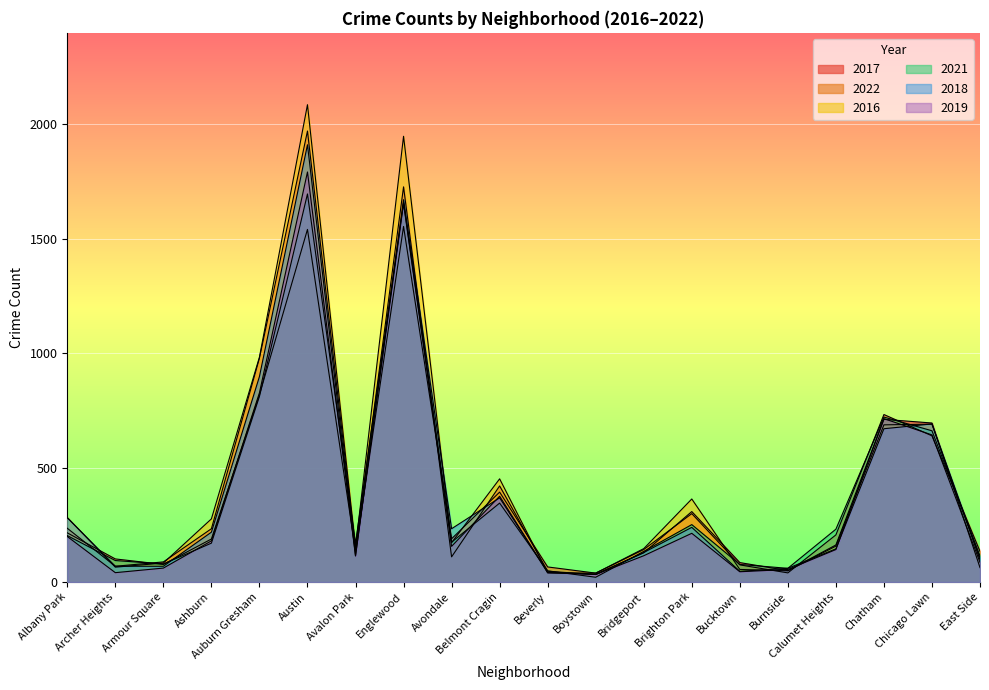

Reading left to right, what are all the values shown in this chart?

2017: 235	69	88	233	978	1971	143	1727	110	420	47	33	128	308	85	50	162	711	695	63
2022: 215	101	77	188	818	1541	135	1554	189	393	66	39	142	299	75	40	206	732	639	134
2016: 282	65	83	276	983	2086	151	1948	172	451	40	39	146	363	55	49	157	687	690	97
2021: 203	94	79	170	811	1696	168	1659	174	345	49	21	134	251	77	60	231	721	661	114
2018: 281	69	69	218	898	1911	115	1671	233	368	41	34	129	239	47	60	145	670	691	105
2019: 199	41	61	180	827	1792	114	1654	156	375	42	33	115	213	45	55	142	714	643	86